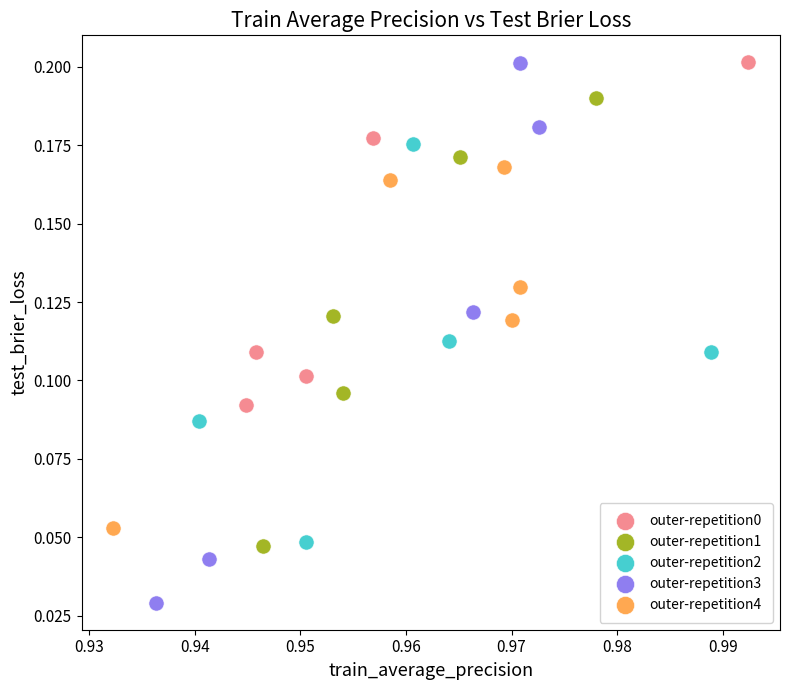

Which series reaches the minimum Y coordinate?

outer-repetition3